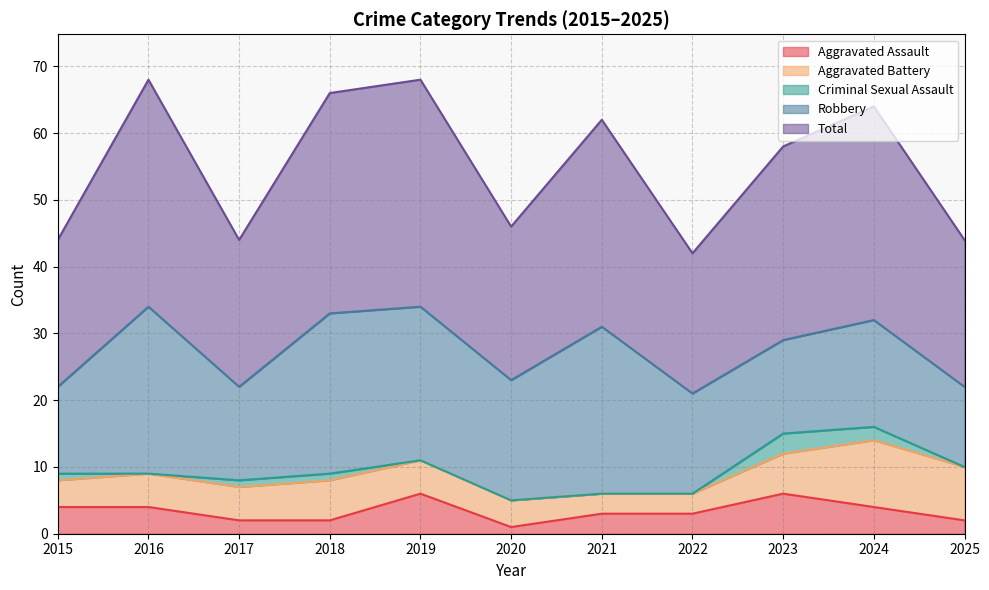

Read the Aggravated Battery value at 2021.

3